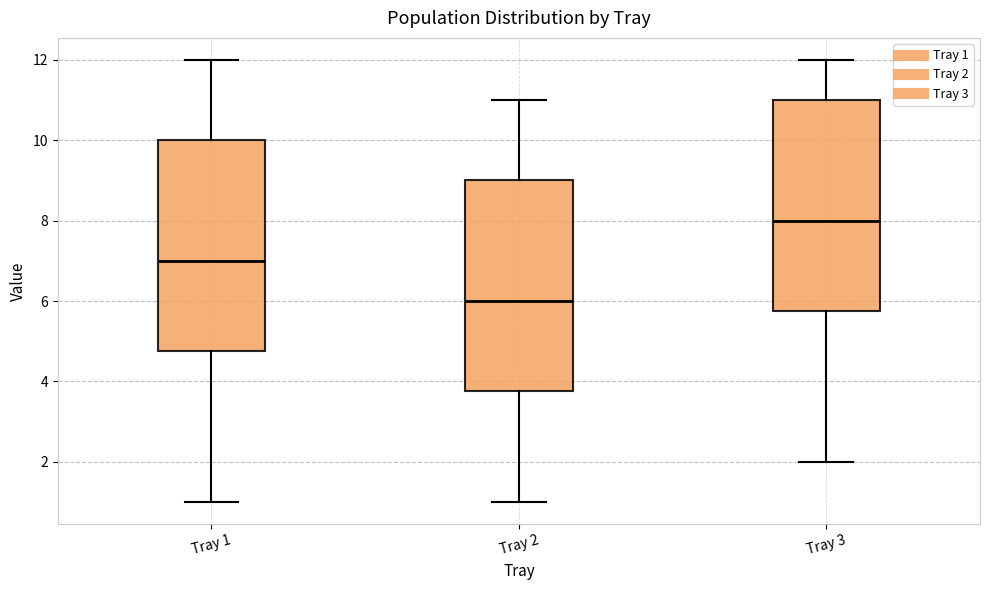

Reading left to right, read every box against the y-axis: the position of its median line, the range the box covers, and the ends of its whiskers. The values are not printed on the chart, so give them approximately, as read against the axis.

Tray 1: median 7.0, box 4.8 to 10.0, whiskers 1.0 to 12.0
Tray 2: median 6.0, box 3.8 to 9.0, whiskers 1.0 to 11.0
Tray 3: median 8.0, box 5.8 to 11.0, whiskers 2.0 to 12.0